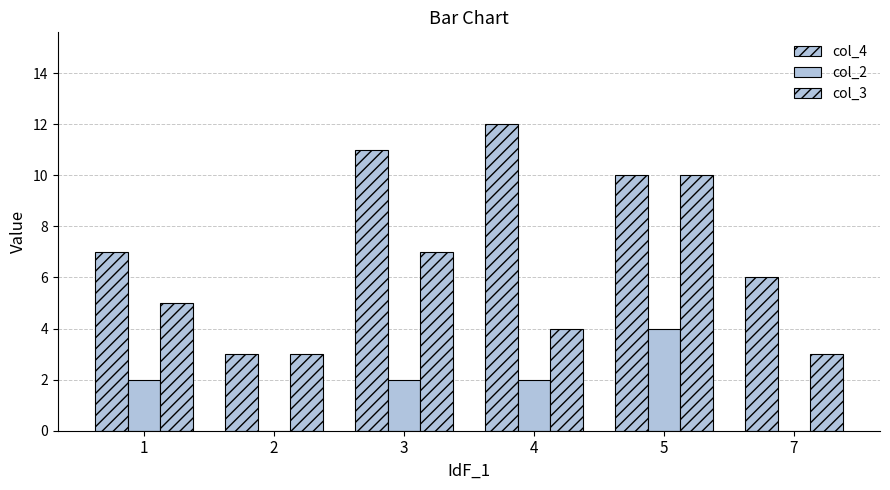

How many series are shown in this chart?

3